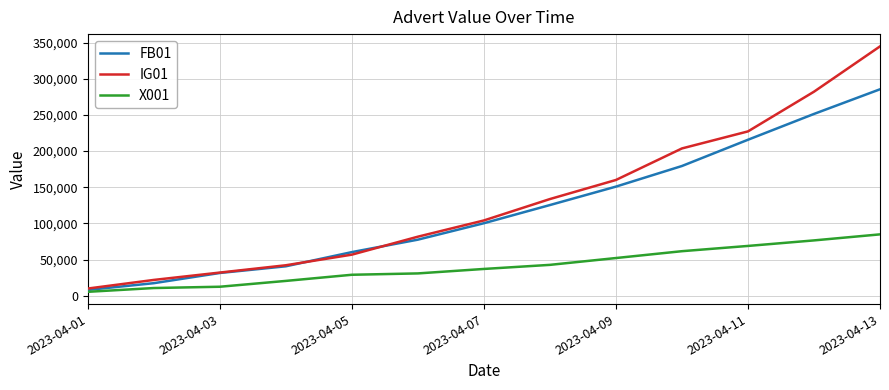

List the series in order of their peak value, lowest first.

X001, FB01, IG01